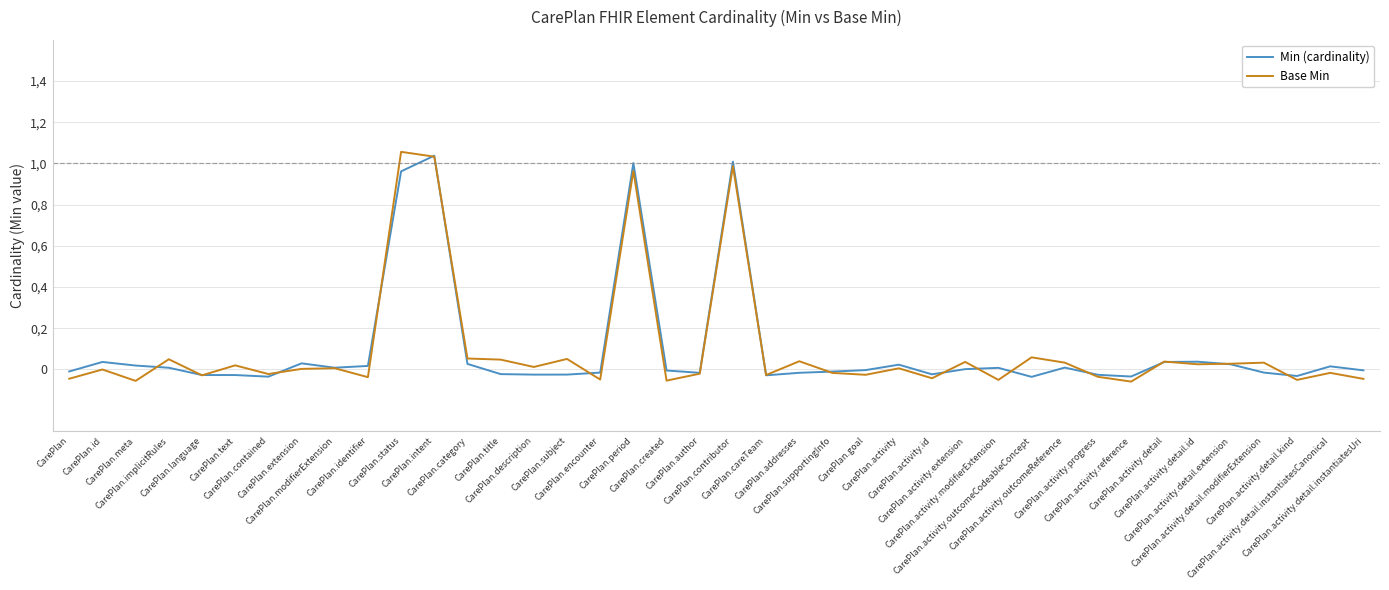

What is the label of the 8th point from the left?

CarePlan.extension